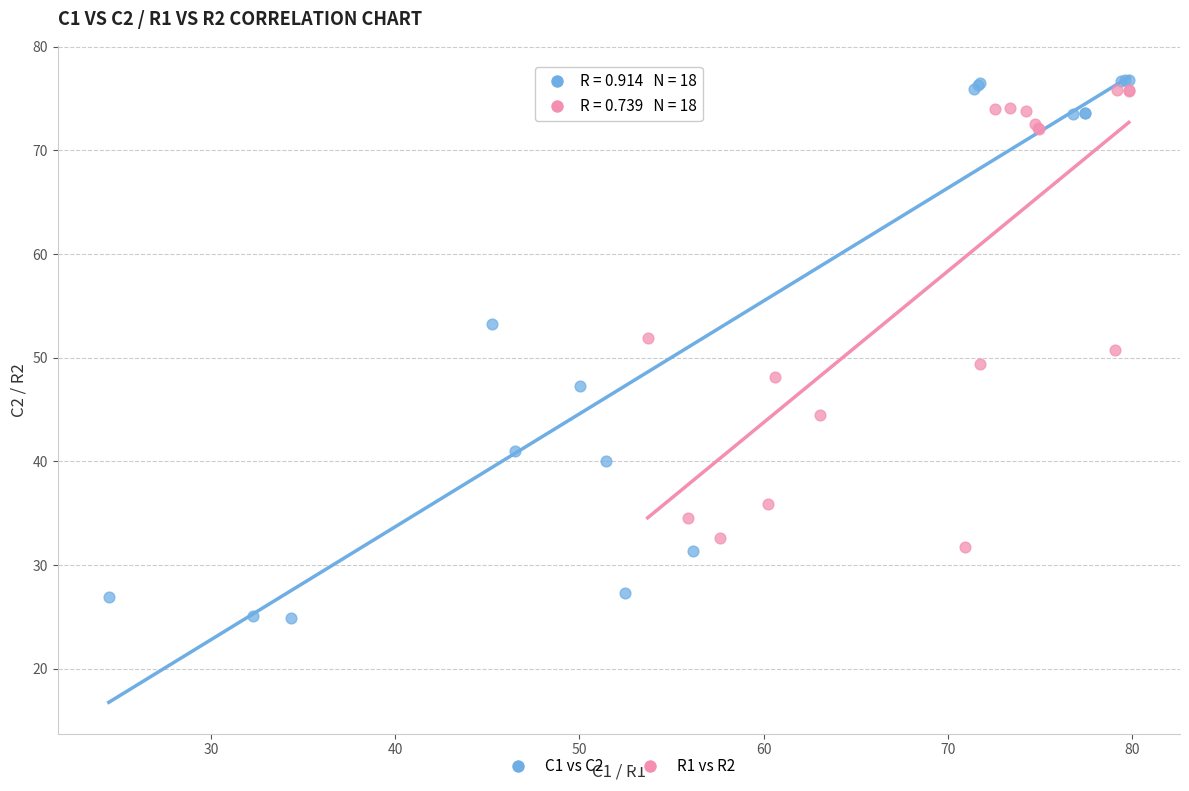

What are all the series names shown in the legend?

C1 vs C2, R1 vs R2